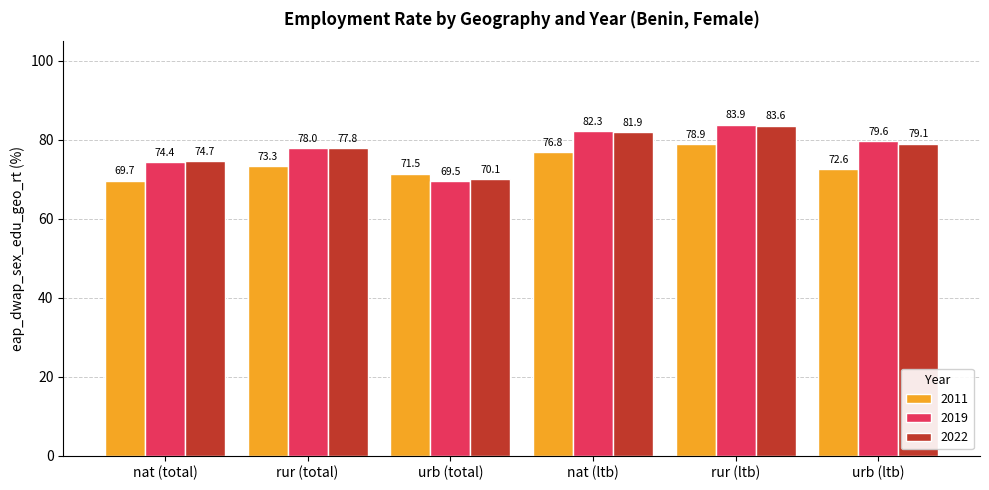

What are all the series names shown in the legend?

2011, 2019, 2022